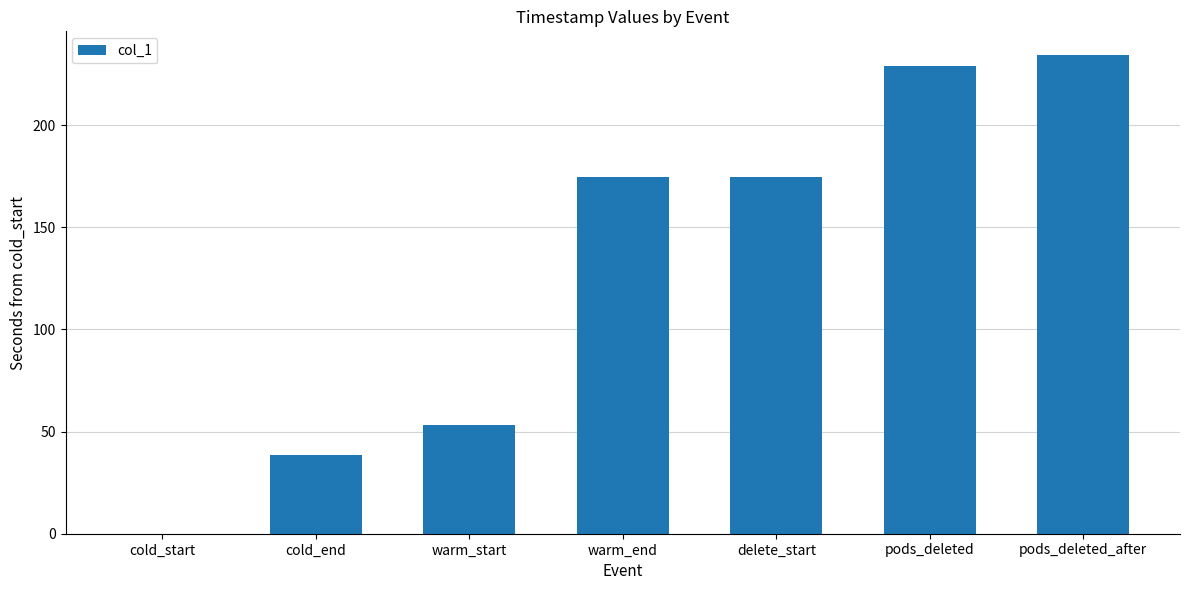

Which has a higher value, pods_deleted or warm_start?

pods_deleted